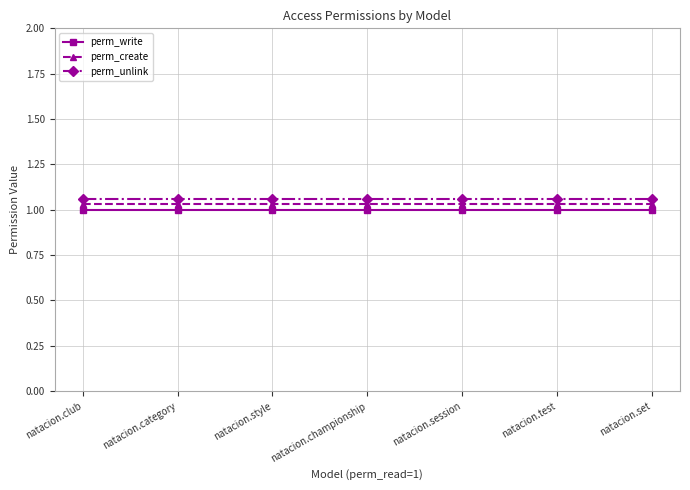

What is the sum of all perm_write values?

7.0